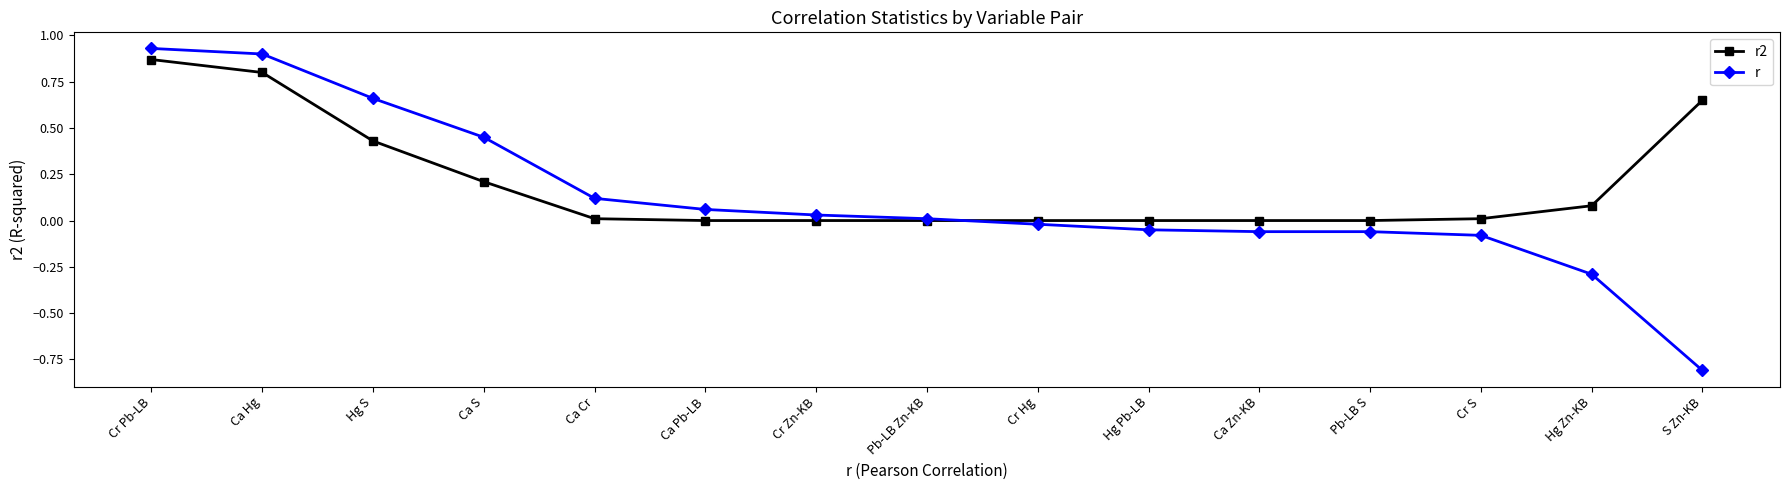

Rank the series by their maximum value, from highest to lowest.

r, r2